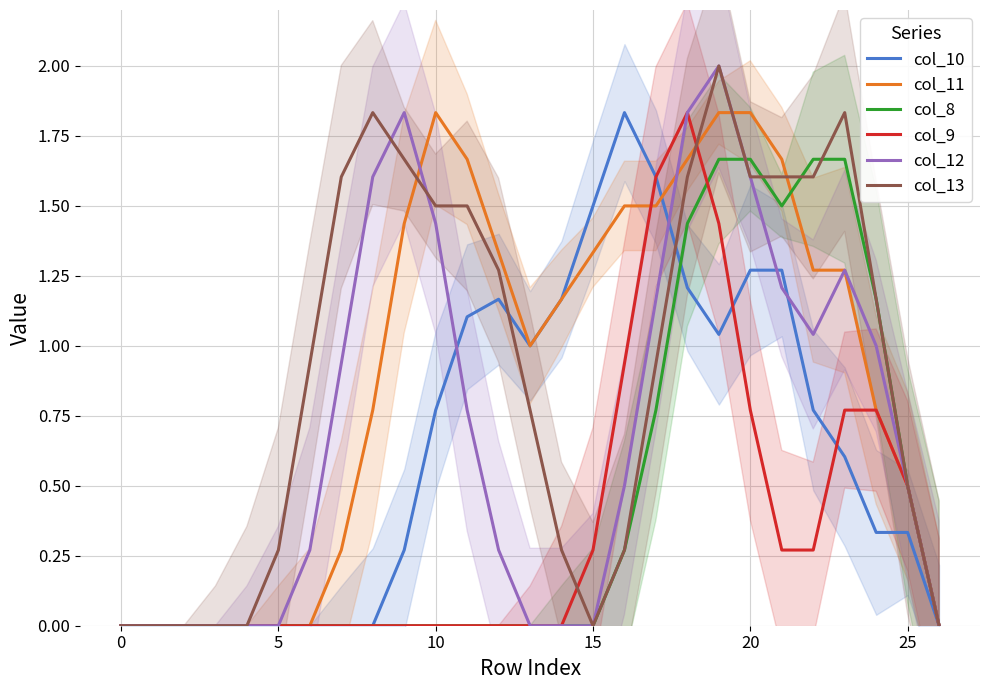

How many intersections are there between col_8 and col_11?

1